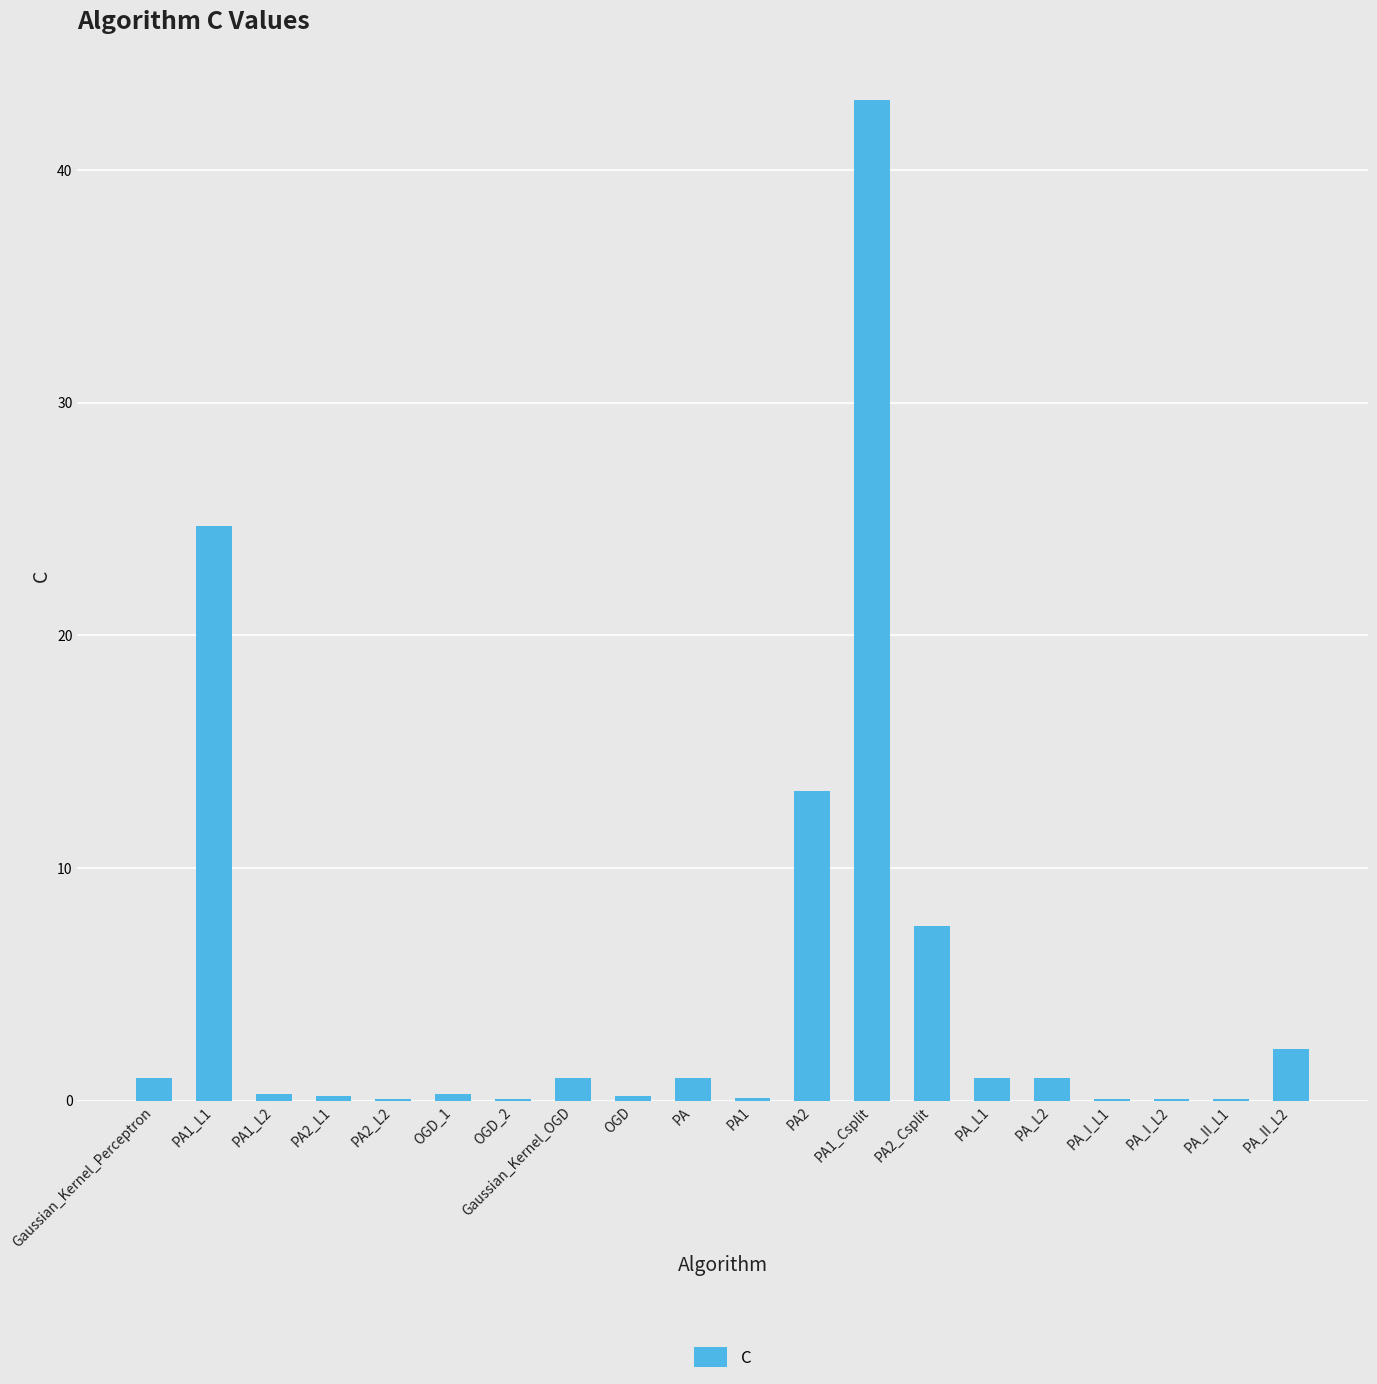

What is the greatest value displayed?

43.0